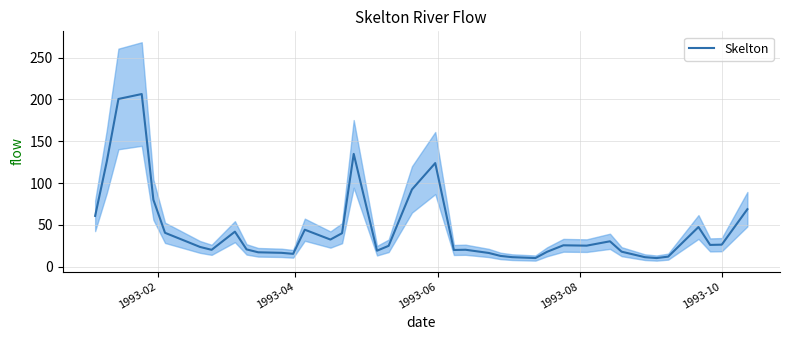

What is the label of the 40th point from the right?

1993-02